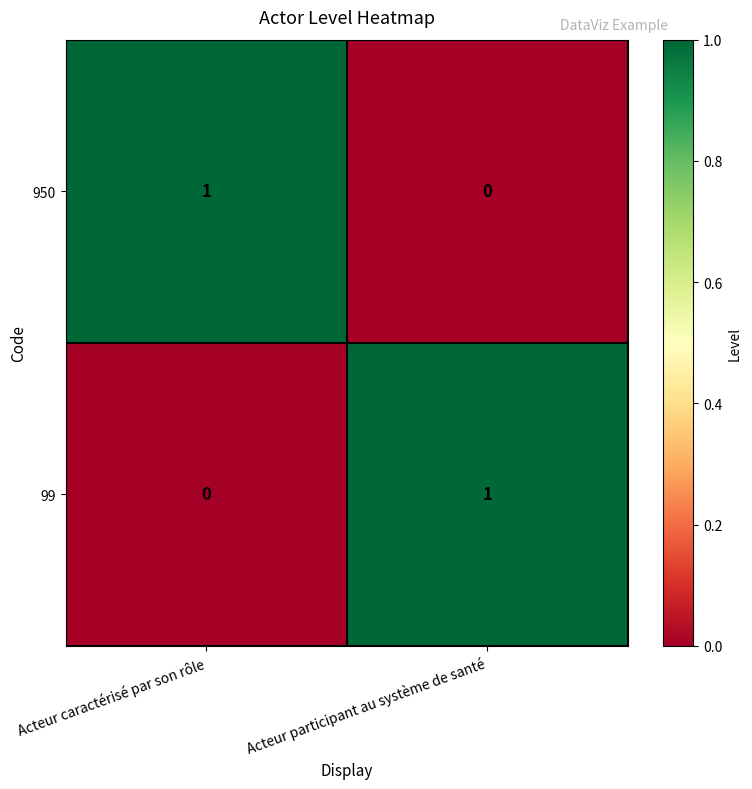

At which label is 99 closest to 0?

Acteur caractérisé par son rôle